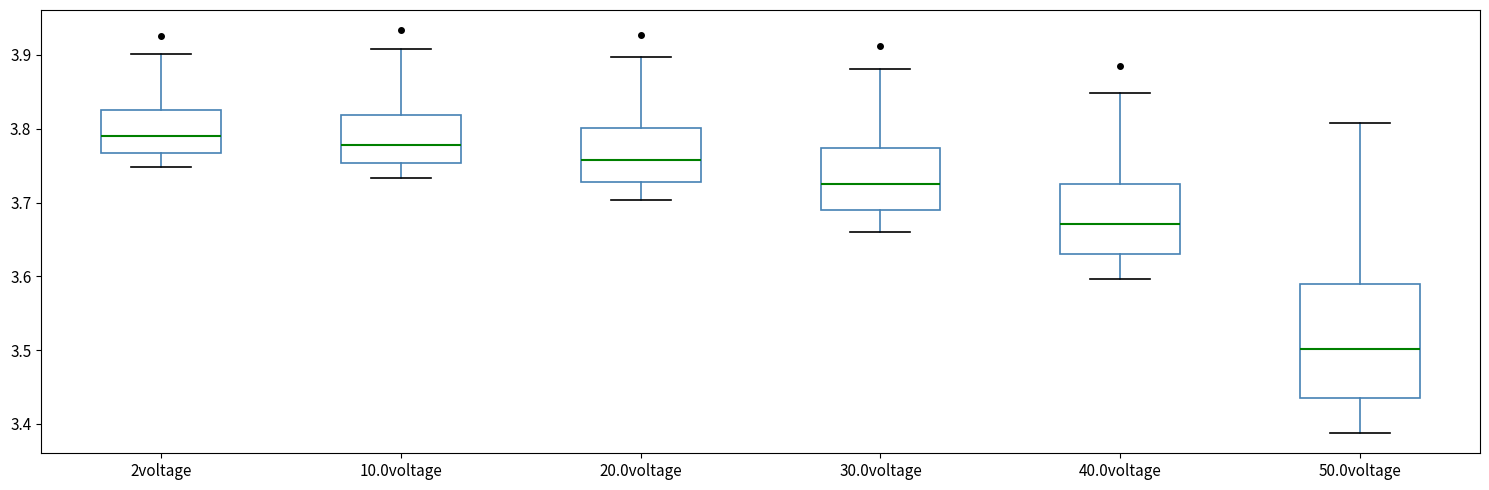

Where does the lower whisker of the box for 20.0voltage end on the y-axis? The values are not printed on the chart, so give them approximately, as read against the axis.

3.70